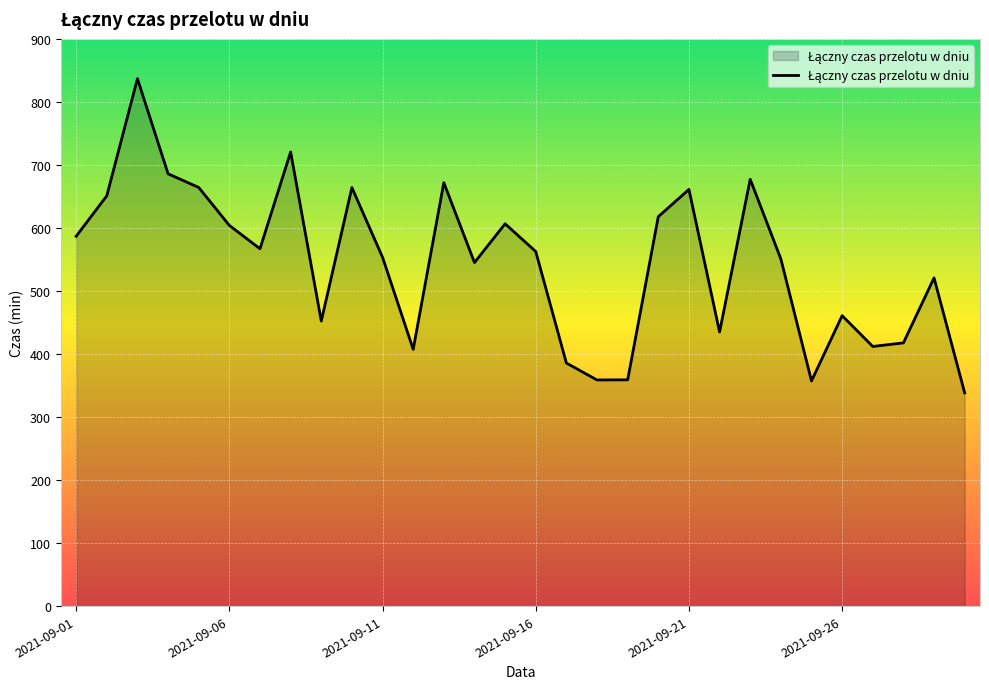

What is the difference between the second highest and minimum values?

382.2